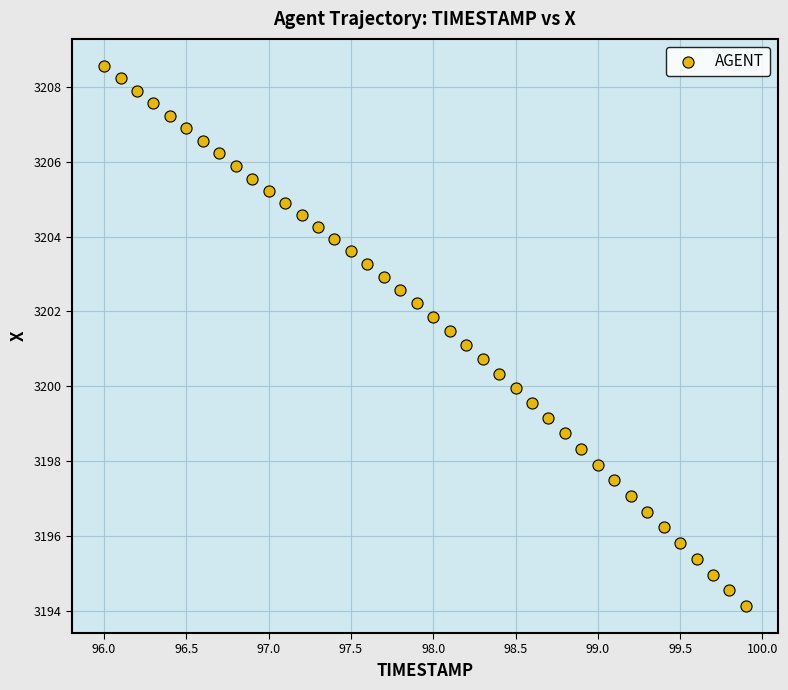

What is the range of X values (max minus min)?

3.9